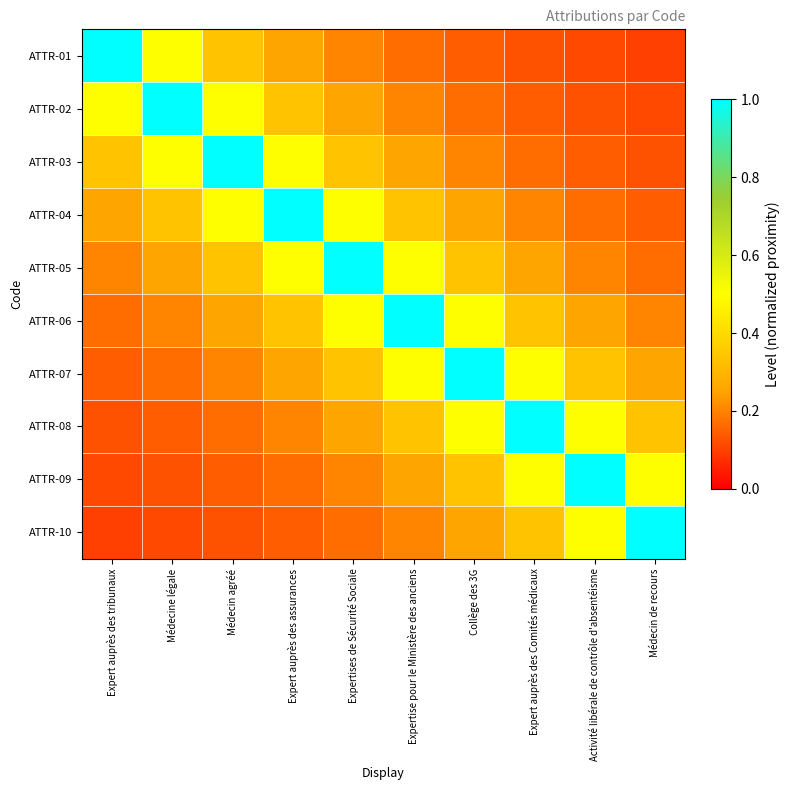

Rank the series at Médecin de recours from highest to lowest value.

ATTR-10, ATTR-09, ATTR-08, ATTR-07, ATTR-06, ATTR-05, ATTR-04, ATTR-03, ATTR-02, ATTR-01